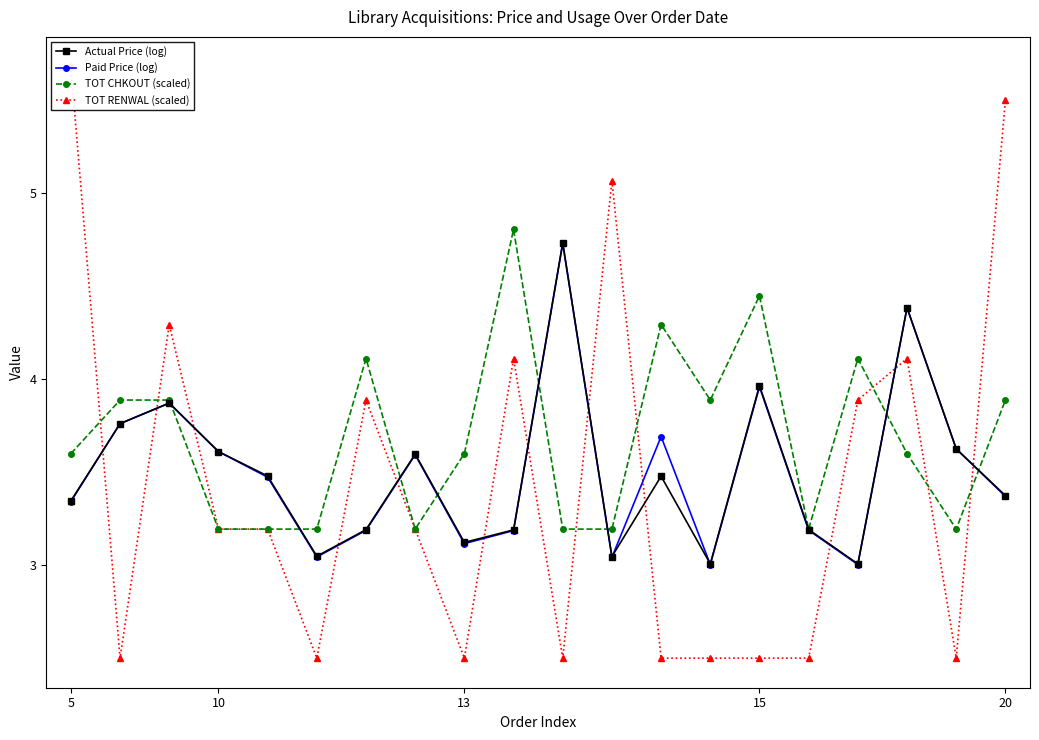

Where is the first local maximum for TOT CHKOUT (scaled)?

6